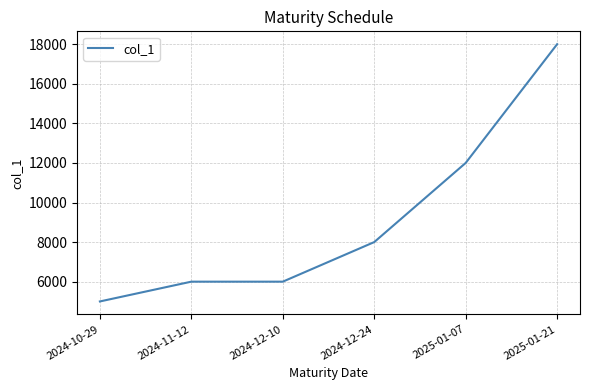

What is the sum of all values?

55000